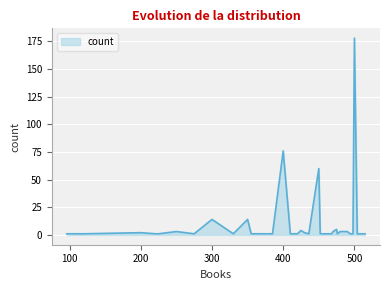

What is the average value?

10